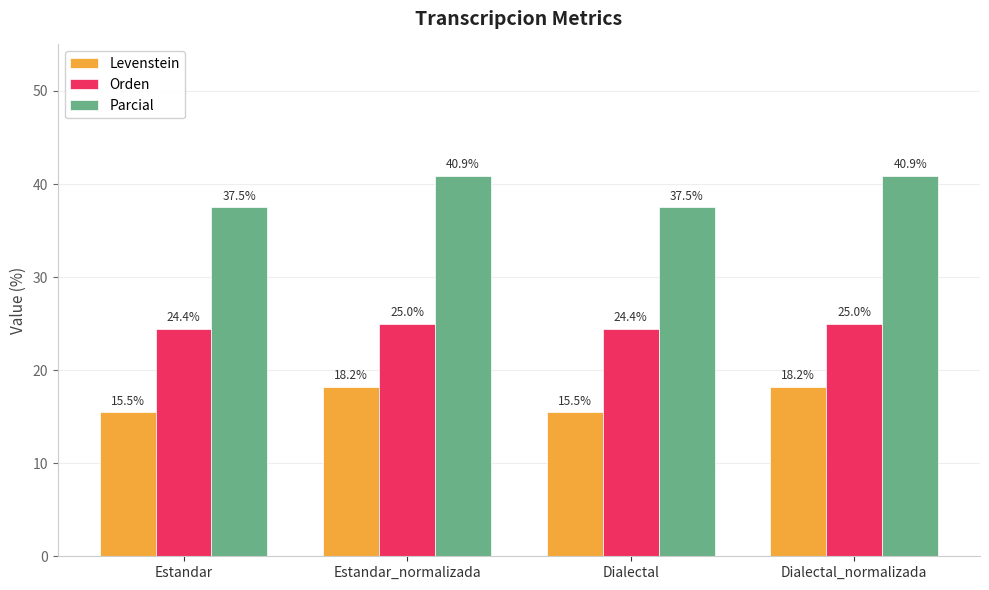

What is the difference between the maximum and second lowest values in the Levenstein series?

2.7